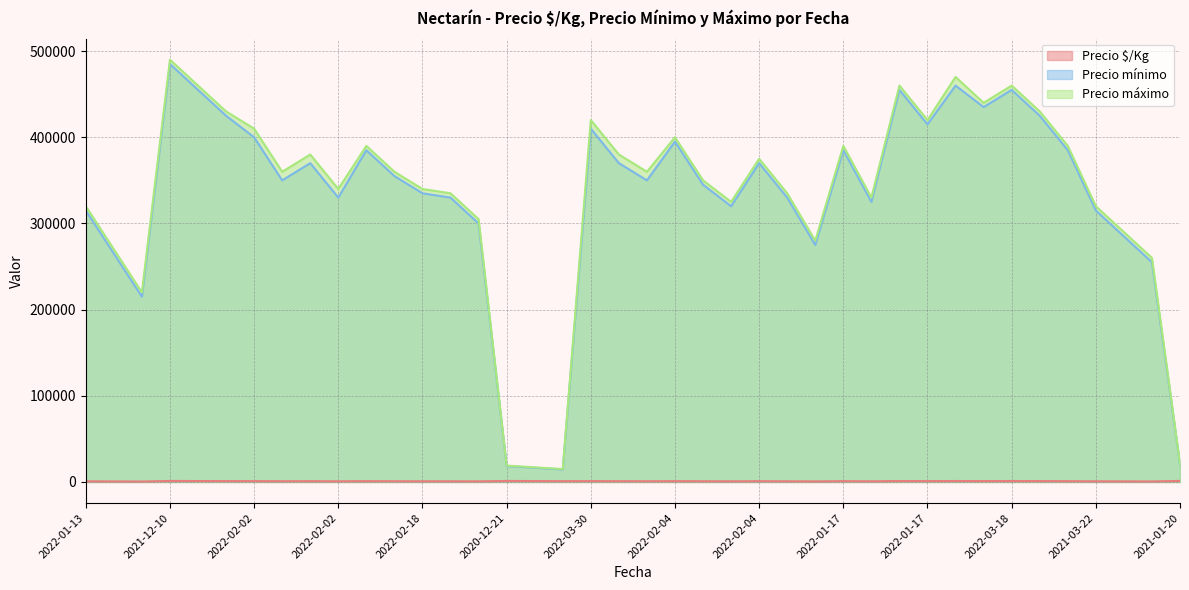

At how many categories does at least one series exceed 18490?

38